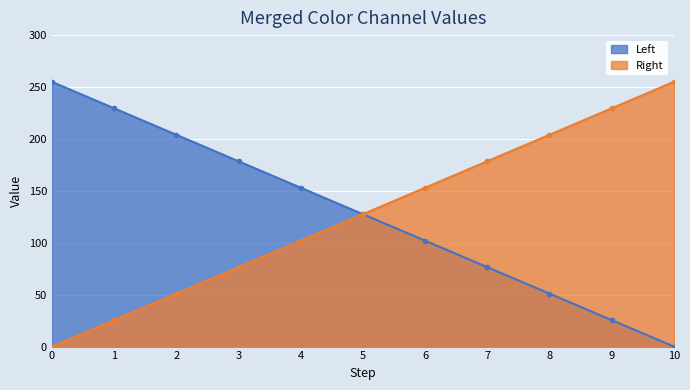

Count the number of categories in the chart.

11